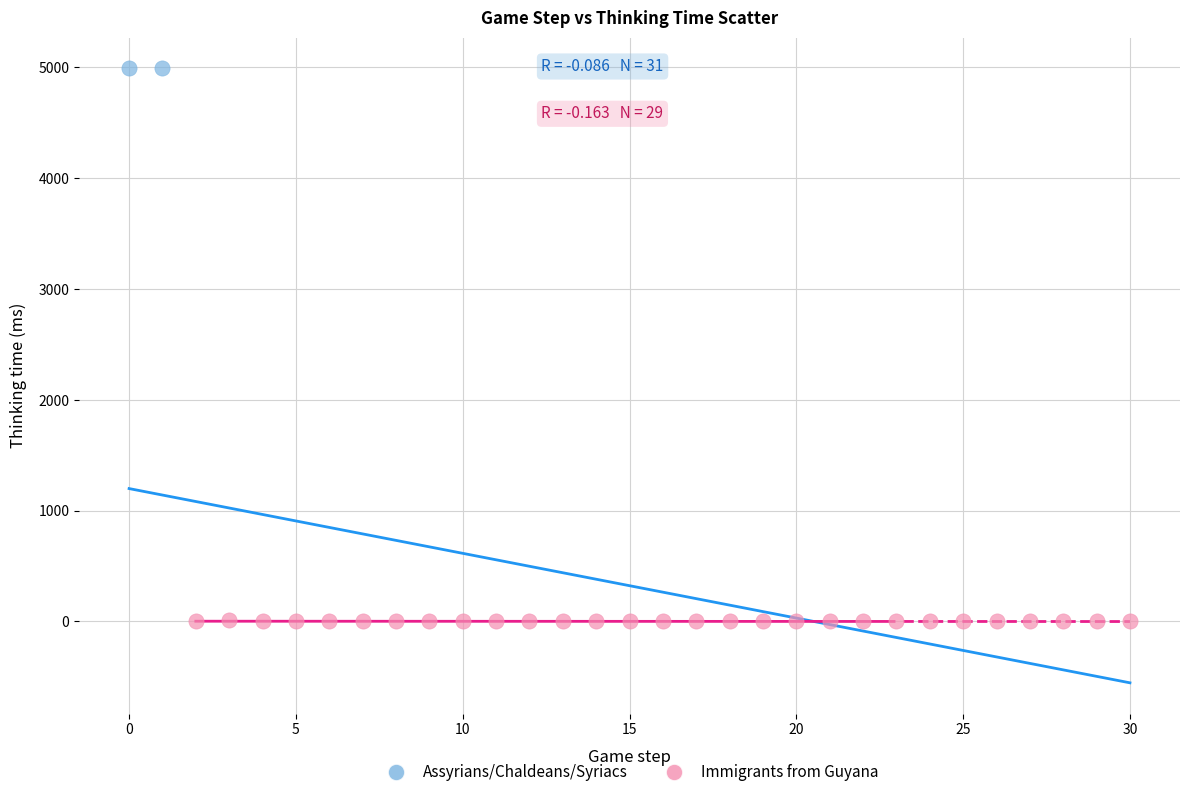

Which series reaches the maximum Y coordinate?

Assyrians/Chaldeans/Syriacs